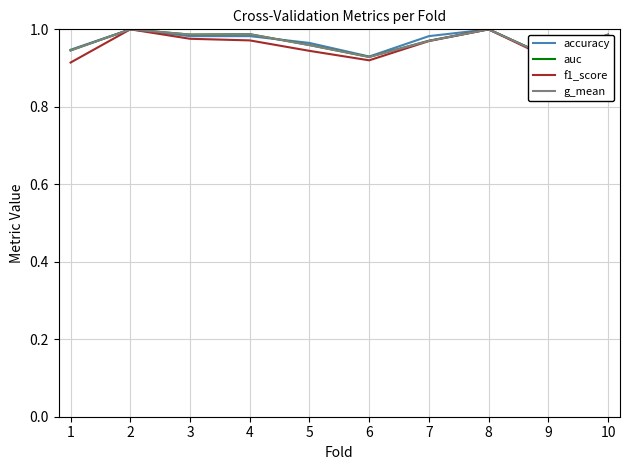

At how many categories does at least one series exceed 0?

10